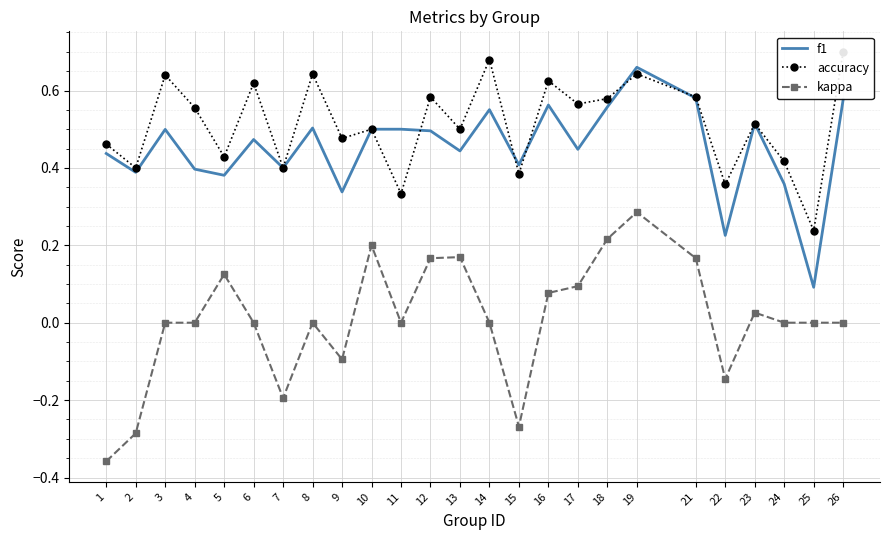

What is the minimum value shown in the chart?

-0.4